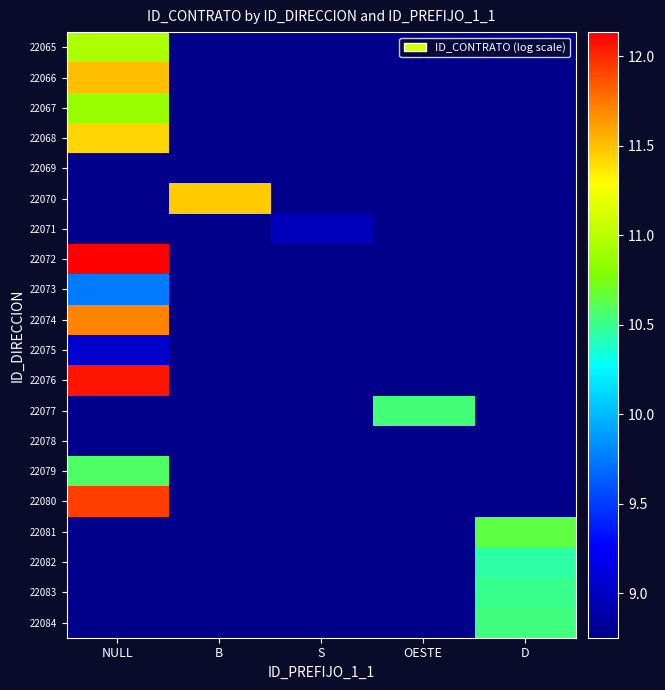

At which label is 22072 closest to 12?

NULL